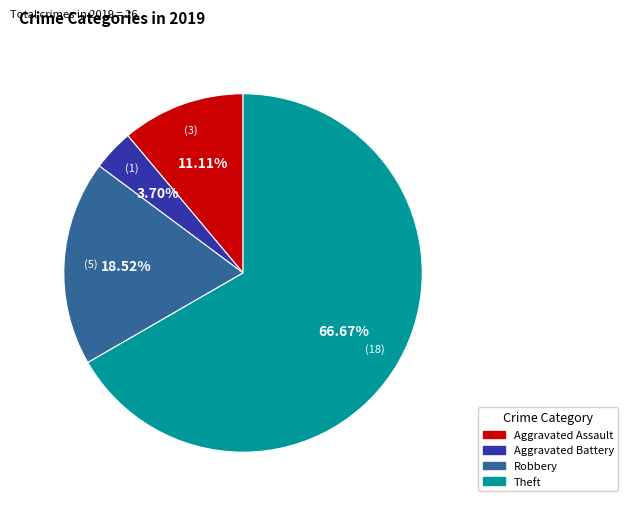

Which category accounts for the majority?

Theft